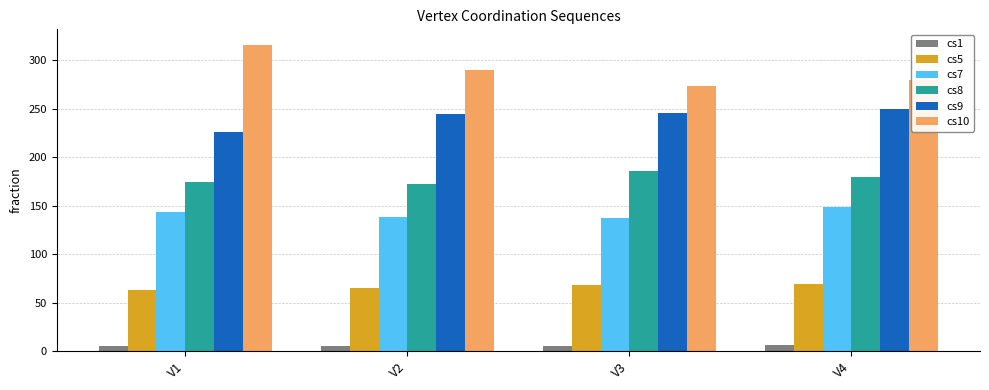

At which label does cs7 reach its peak?

V4